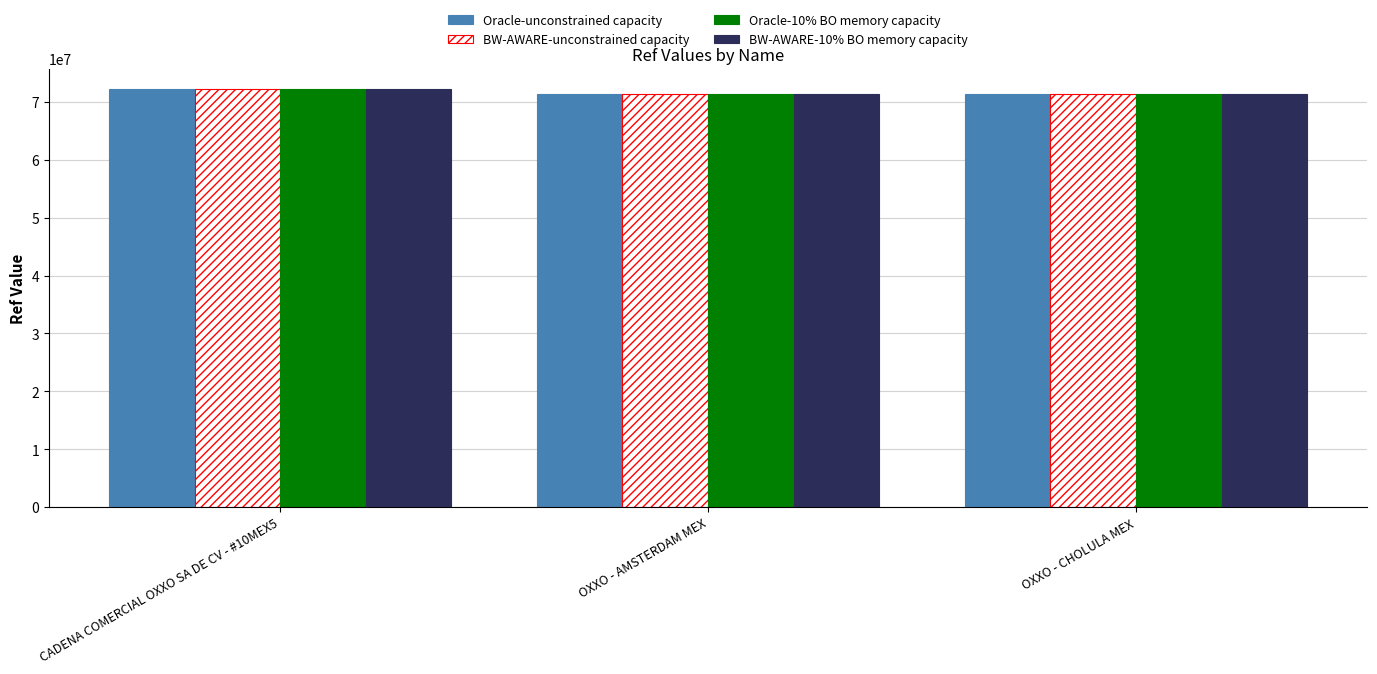

The value of BW-AWARE-10% BO memory capacity at OXXO - AMSTERDAM MEX is 71294065. True or false?

True